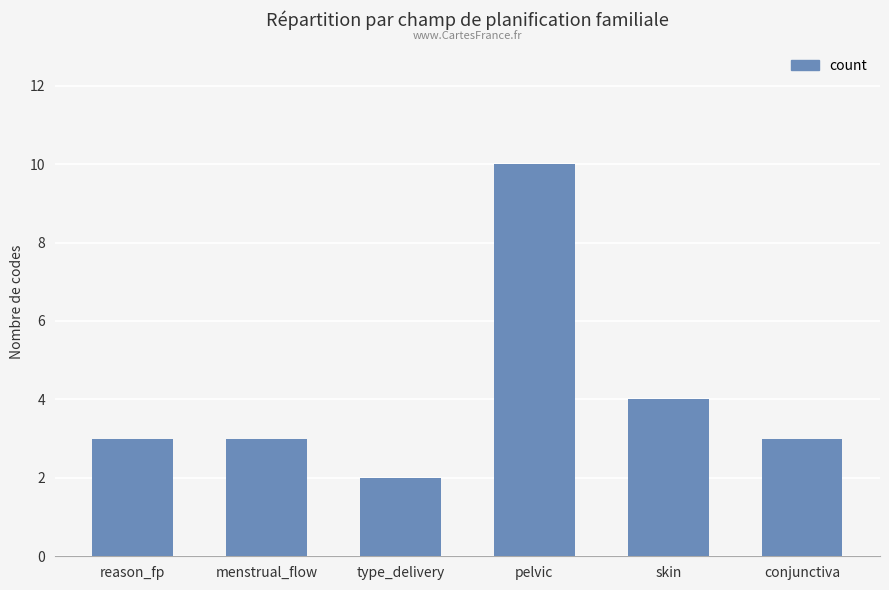

The chart shows a value of 6 at pelvic. True or false?

False